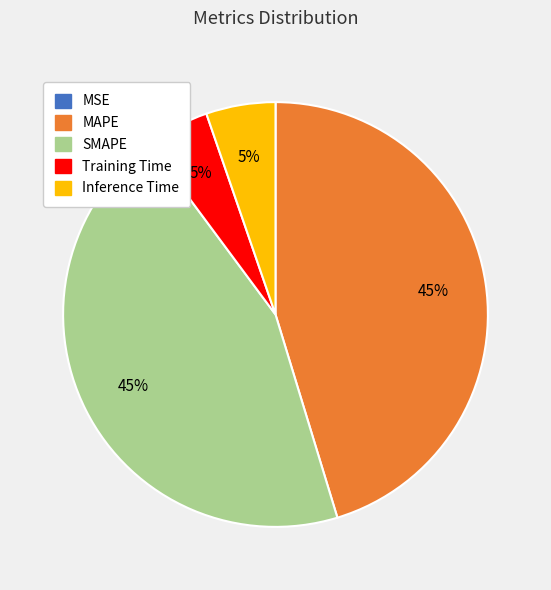

To the nearest percent, what is the average slice percentage?

20%